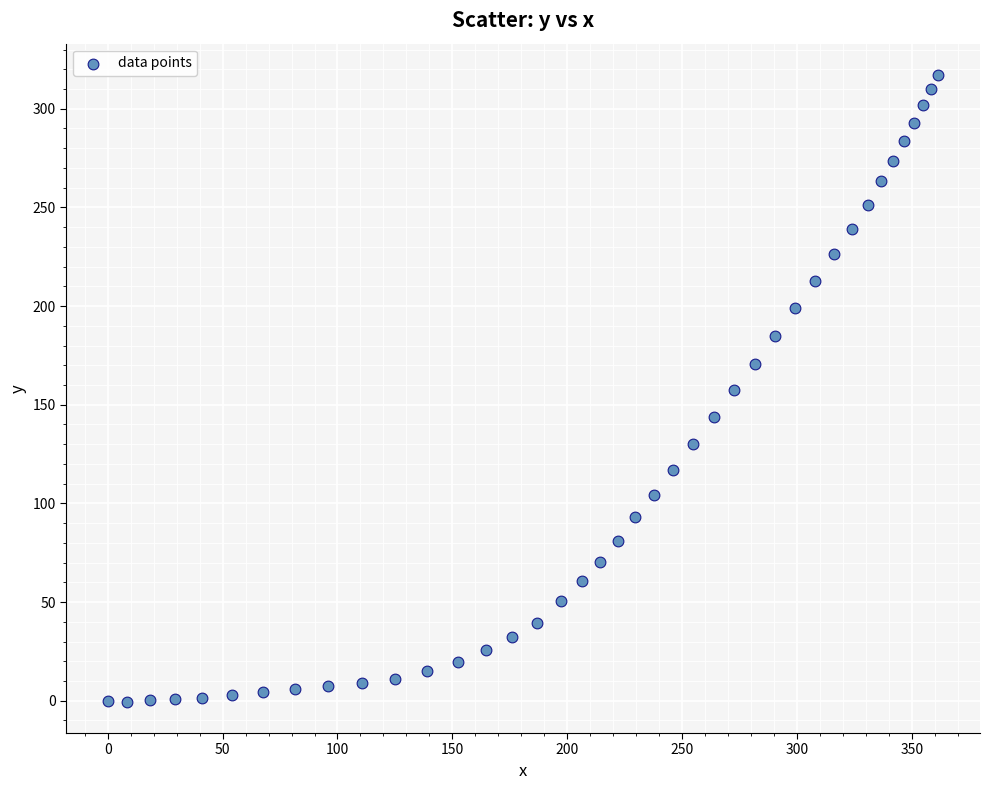

What is the range of X values (max minus min)?

361.6